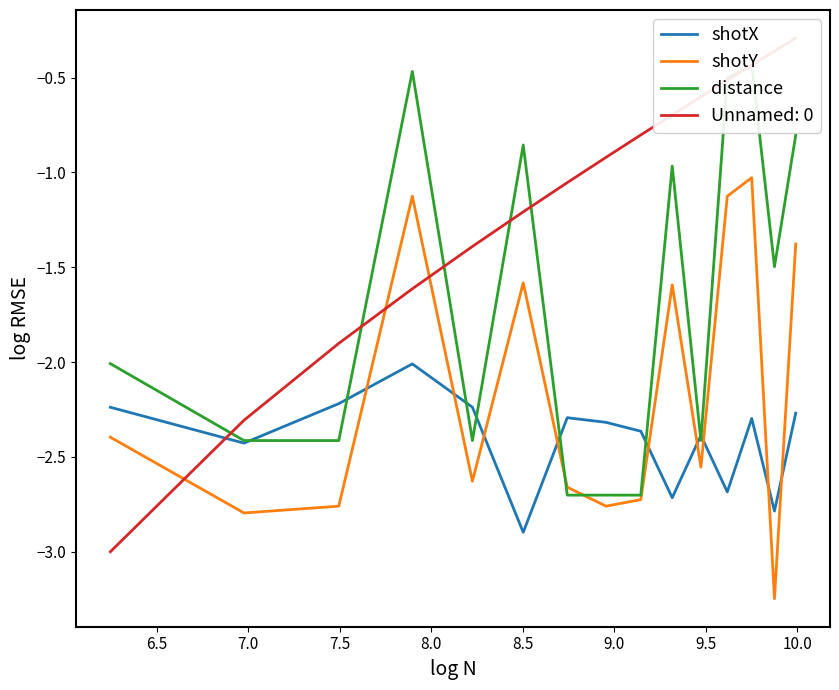

How many times do shotX and shotY cross each other?

9